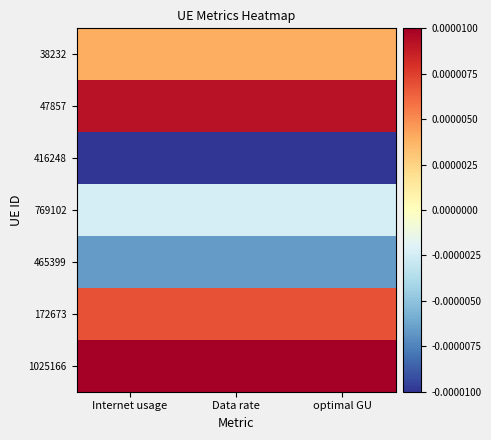

Which series has the largest total across all categories?

1025166